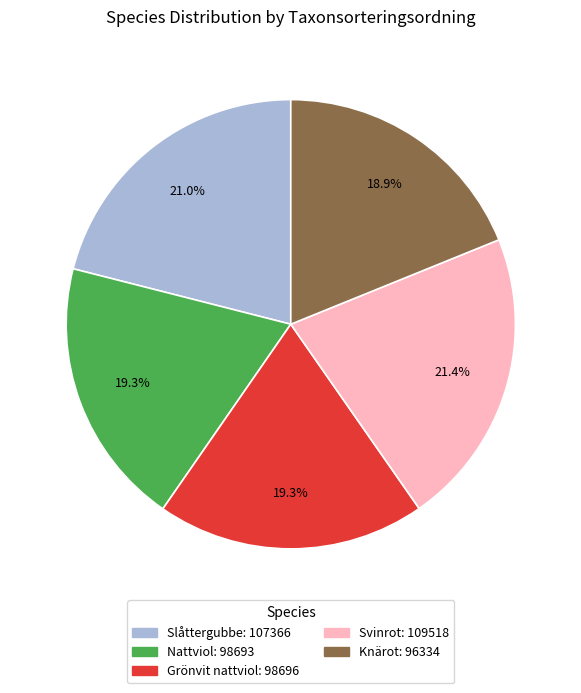

To the nearest percent, what percentage of the pie is Grönvit nattviol?

19%